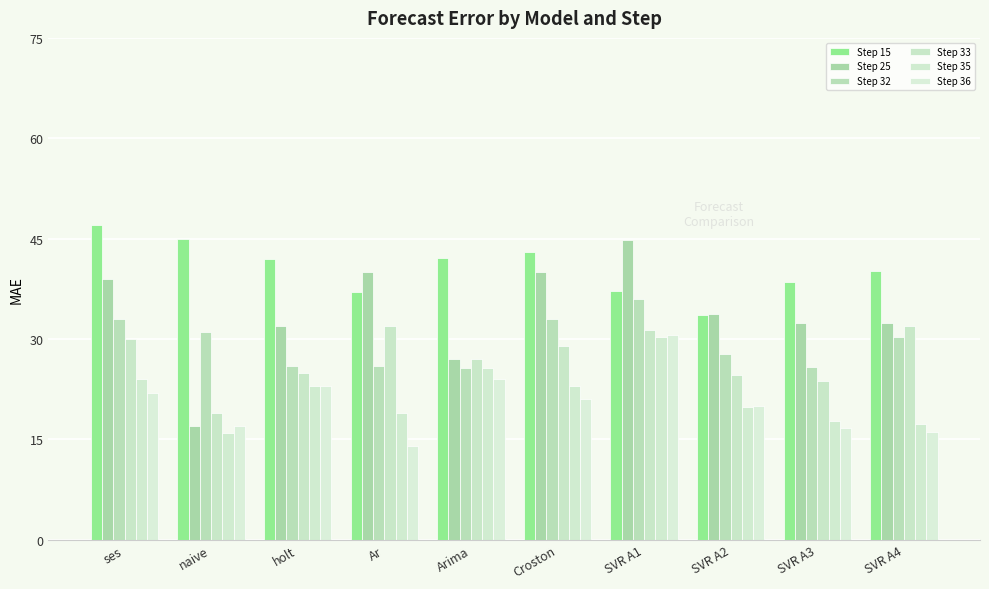

Which series has the largest range (max minus min)?

Step 25